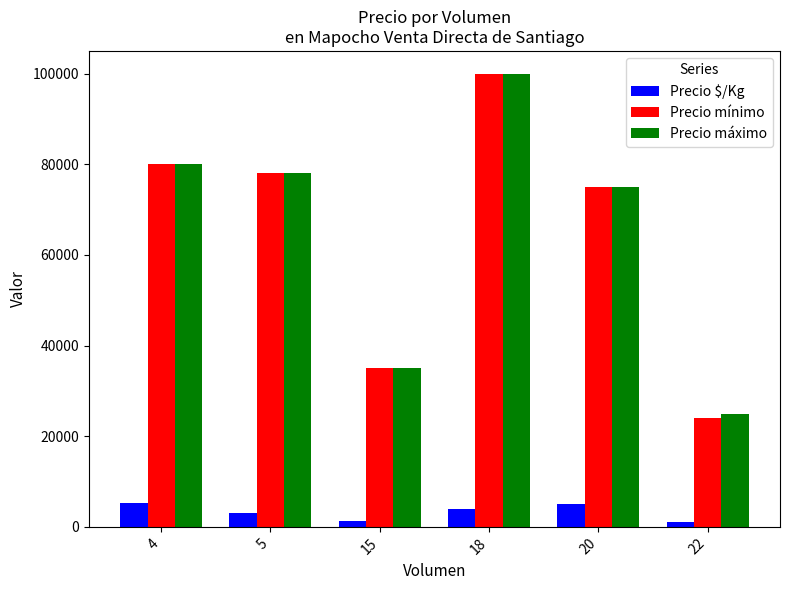

How many values in the Precio $/Kg series are below 4000?

3